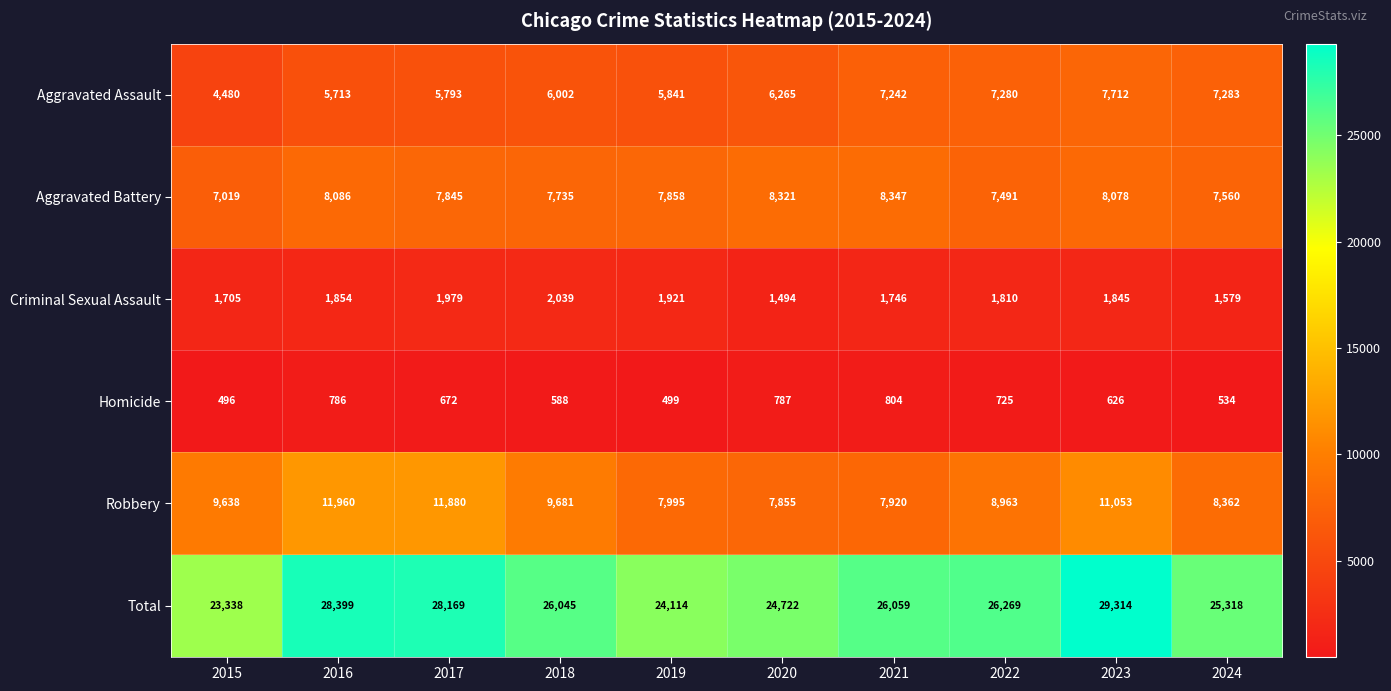

What is the difference between the highest and lowest values at 2019?

23615